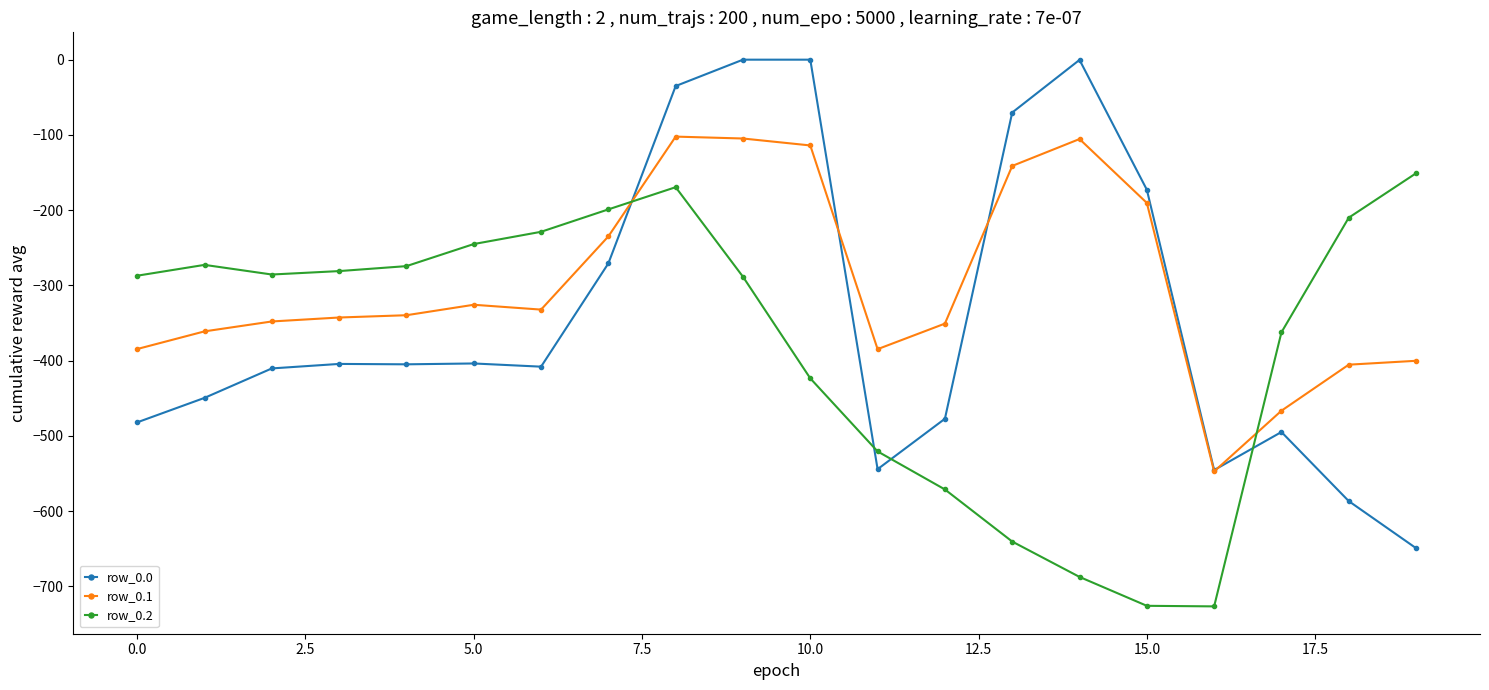

Does the chart have visible grid lines?

No